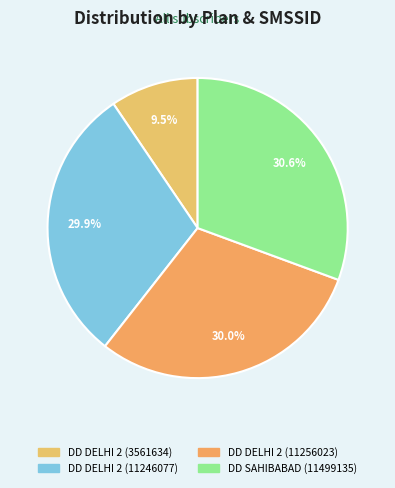

What portion of the pie excludes DD DELHI 2 (11246077)?

70.1%